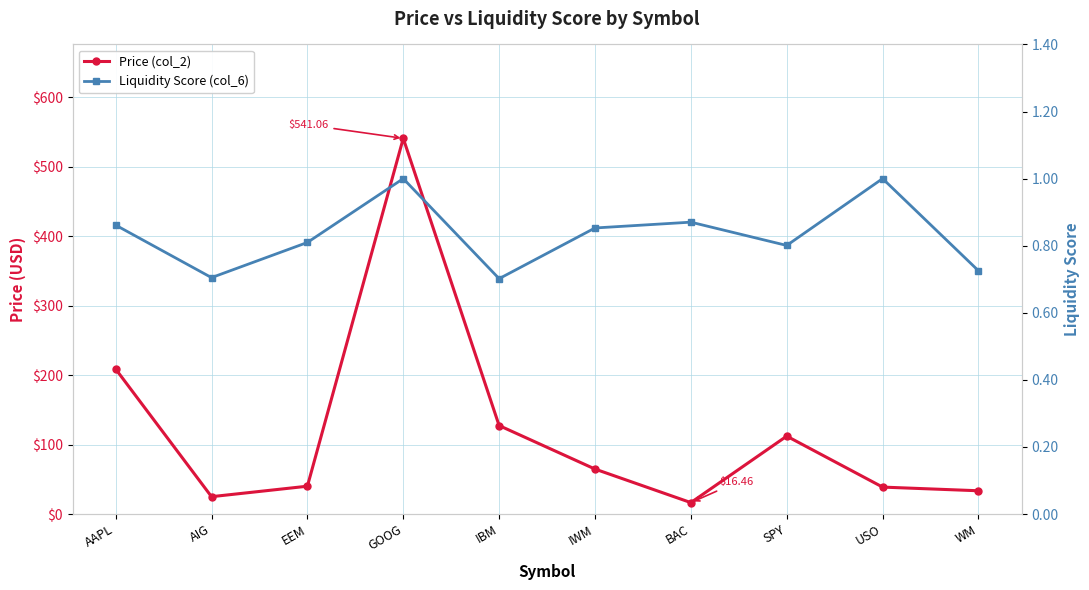

What is the average value of the Price (col_2) series?

120.8